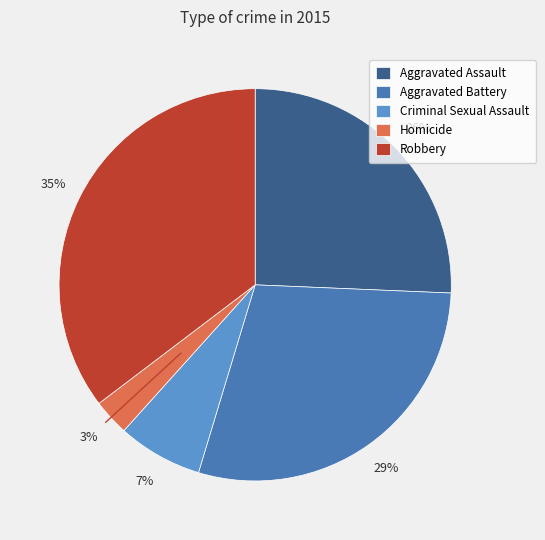

To the nearest percent, what portion does Robbery represent?

35%